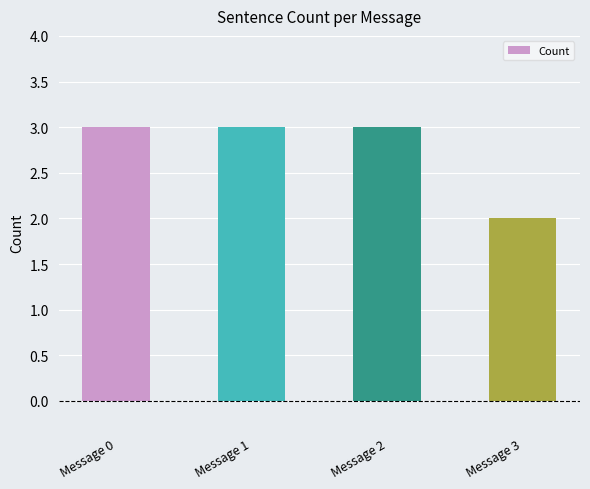

What is the value of the 4th bar from the left?

2